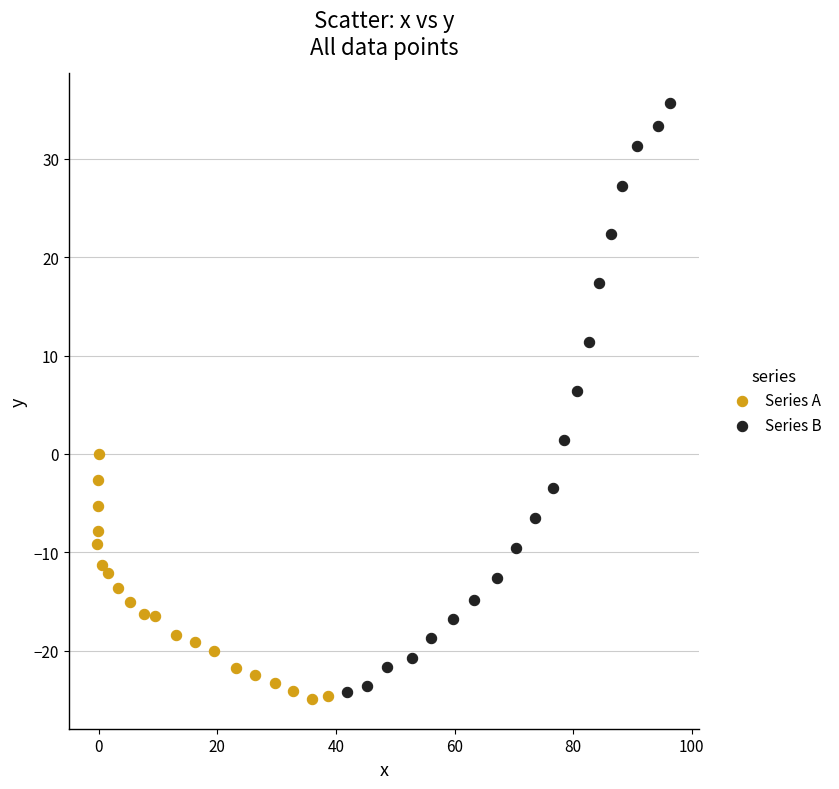

Which series has the largest Y range (max minus min)?

Series B